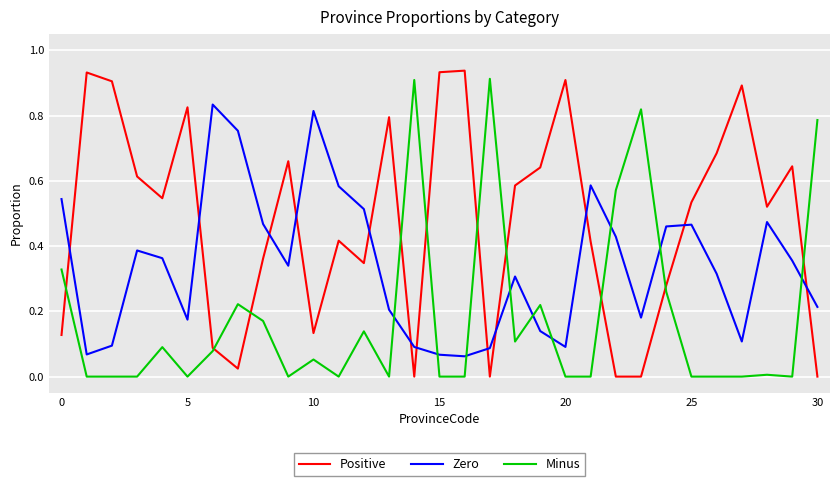

How many times do Zero and Positive cross each other?

12